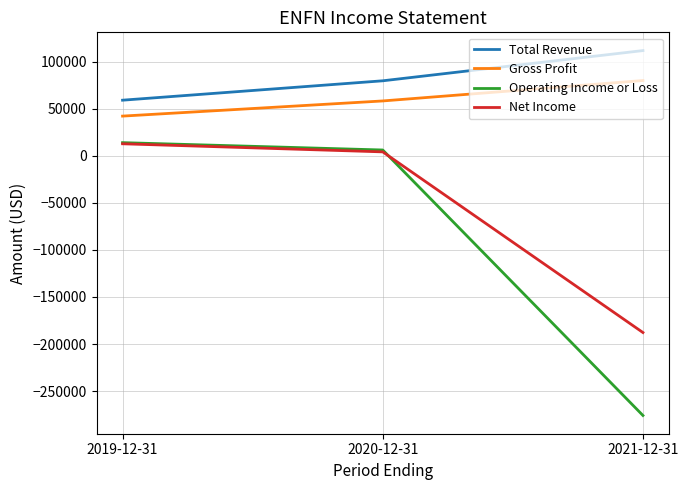

Reading right to left, extract all data points from this chart.

Total Revenue: 2021-12-31=111700	2020-12-31=79600	2019-12-31=59000
Gross Profit: 2021-12-31=79900	2020-12-31=58200	2019-12-31=42100
Operating Income or Loss: 2021-12-31=-275900	2020-12-31=6100	2019-12-31=13900
Net Income: 2021-12-31=-187800	2020-12-31=4100	2019-12-31=12700